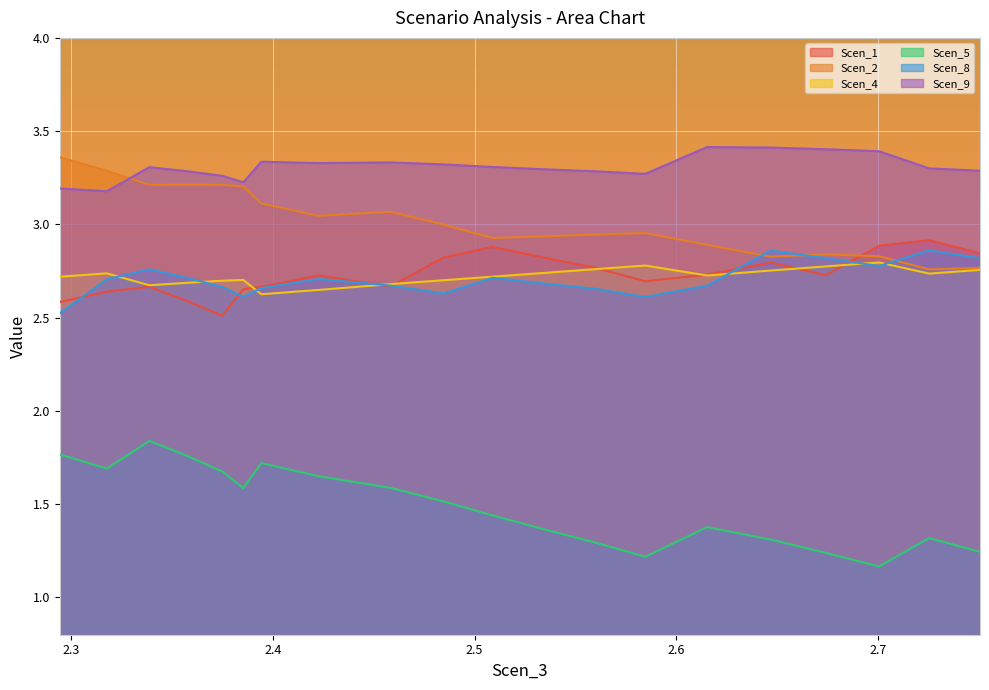

At 2, list the series in order from smallest to largest.

Scen_5, Scen_4, Scen_2, Scen_8, Scen_1, Scen_9